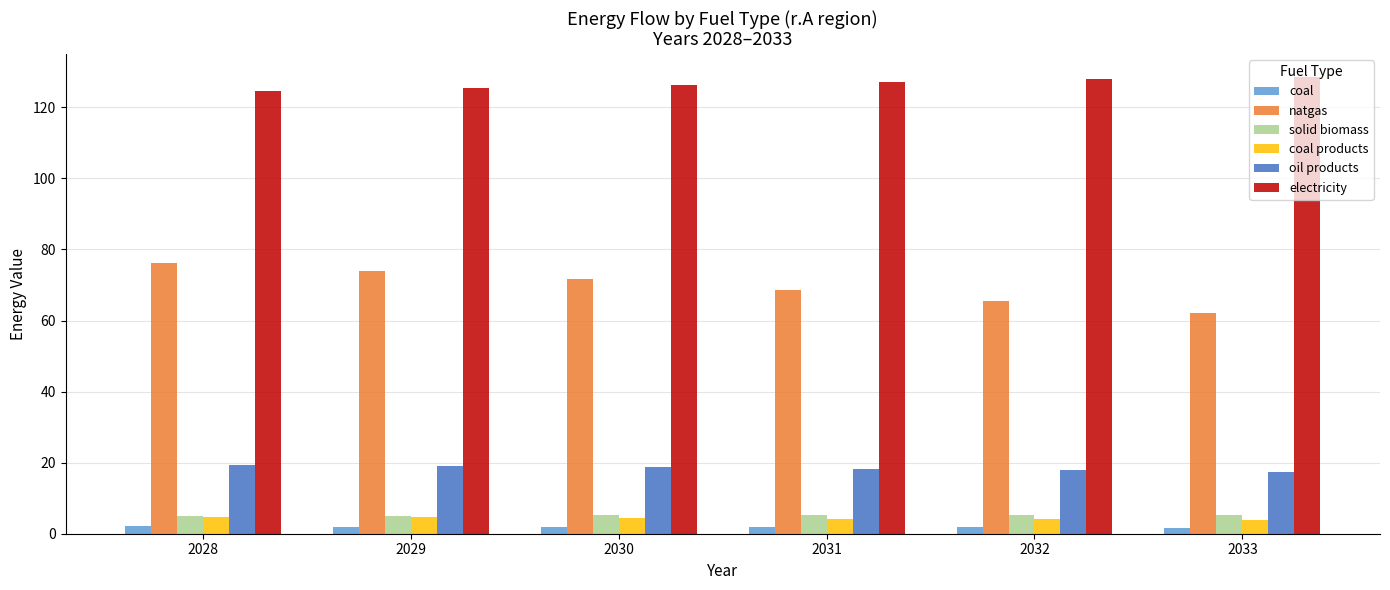

What is the difference between the highest and lowest values at 2028?

122.5